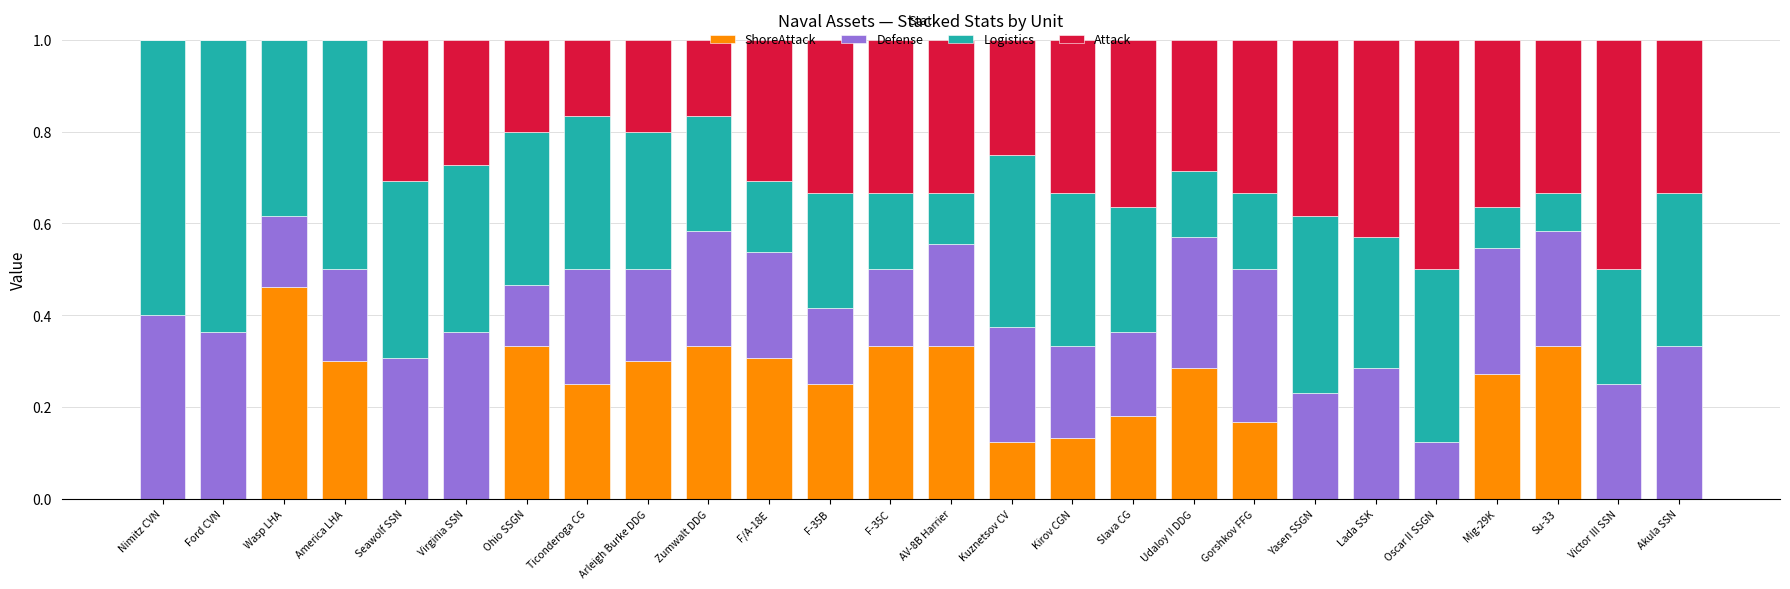

What is the total value across all series at Mig-29K?

1.0